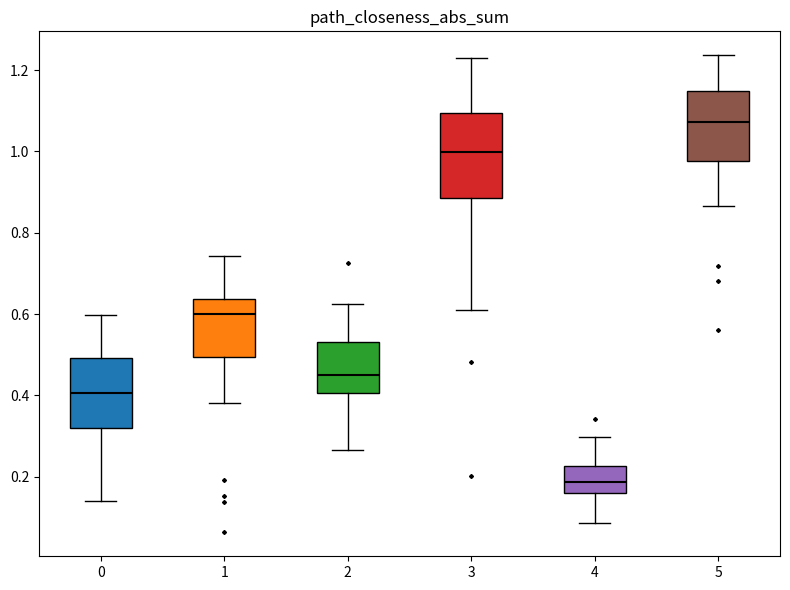

Which box is the tallest, from its lower edge to its upper edge?

3